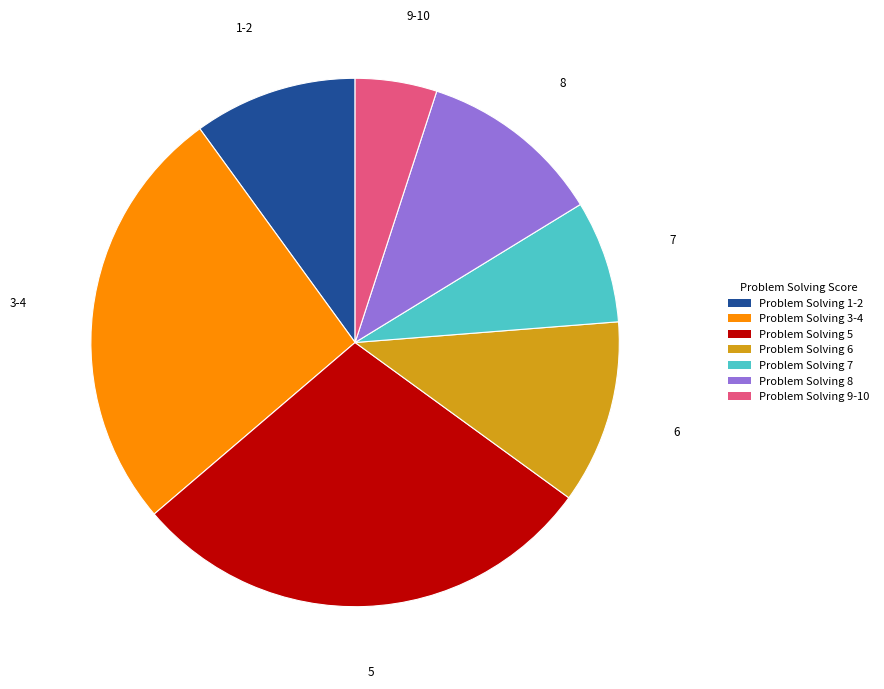

How many segments does this pie chart have?

7